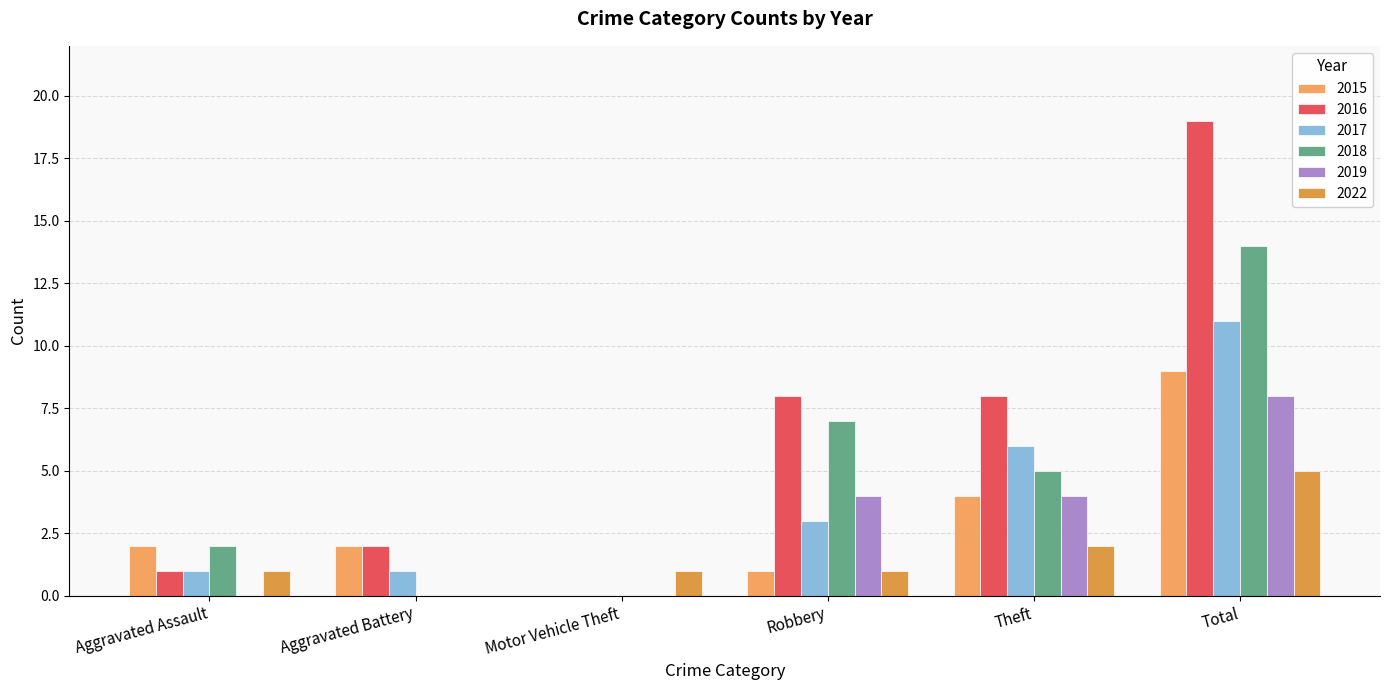

What is the difference between the second highest and second lowest values in the 2018 series?

7